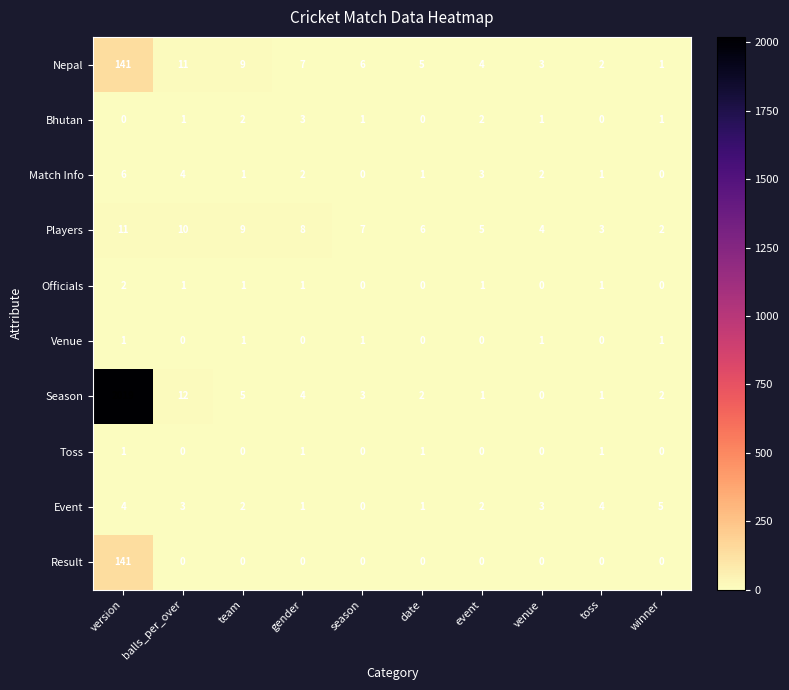

The Result series shows 0 at toss. True or false?

True